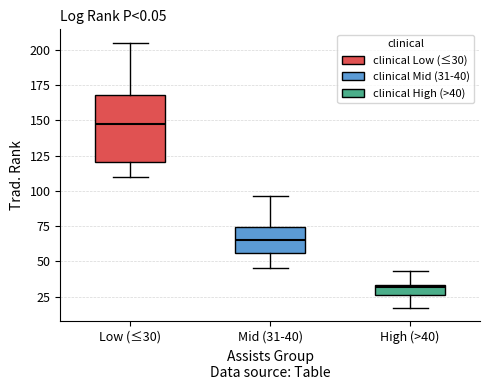

Where does the median line of the box for High (>40) sit on the y-axis? The values are not printed on the chart, so give them approximately, as read against the axis.

30